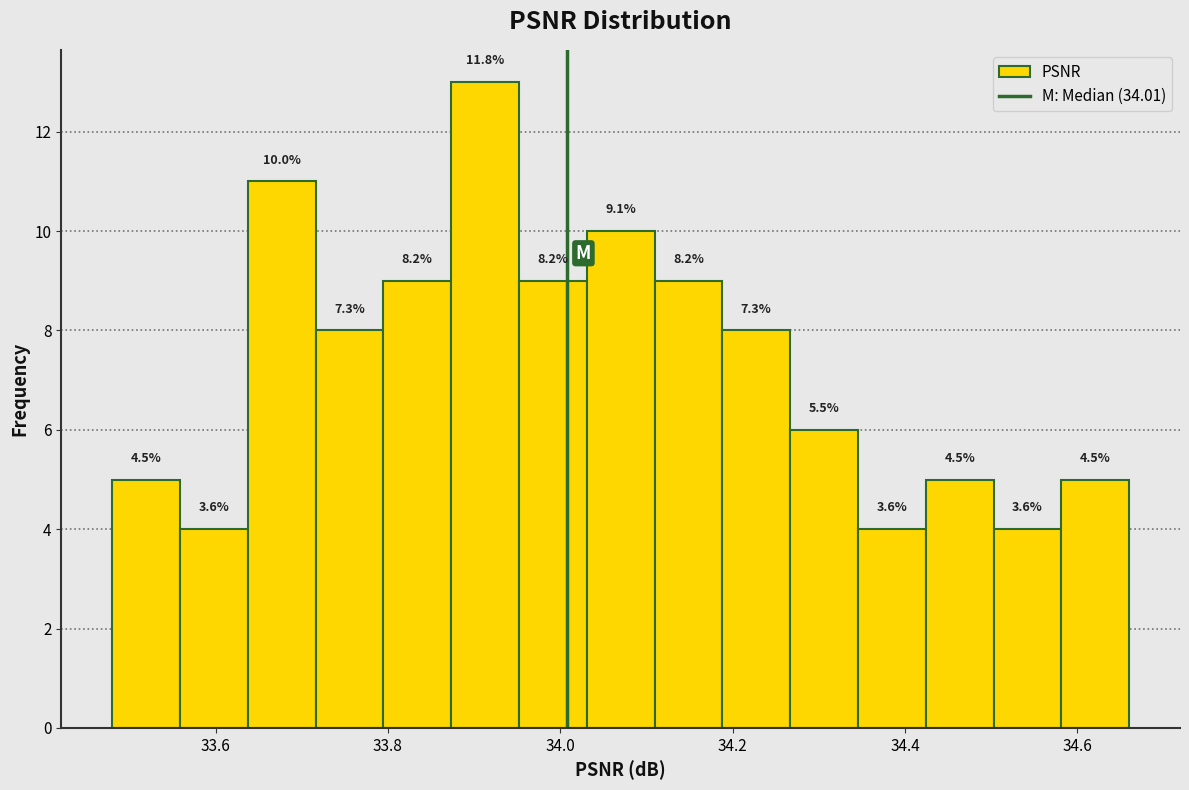

Around what value on the x-axis is the tallest bar? Give the approximate position of its centre, as read against the axis.

33.92